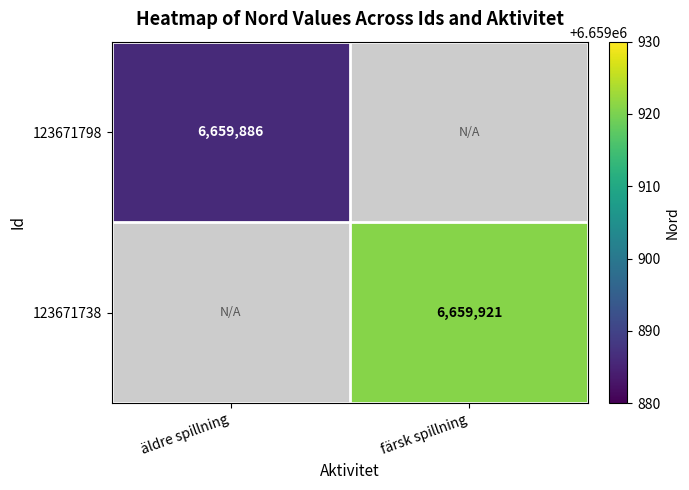

True or false: 123671738 has a value of 9674509 at färsk spillning.

False